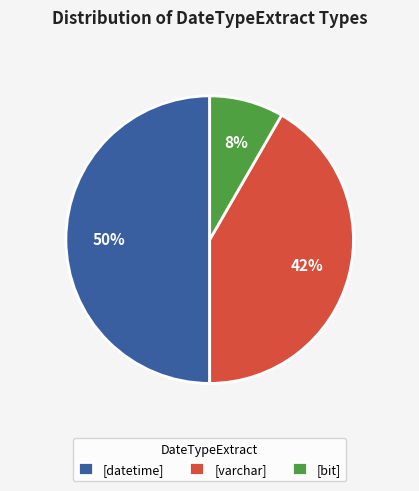

Which category has the smallest portion of the pie?

[bit]